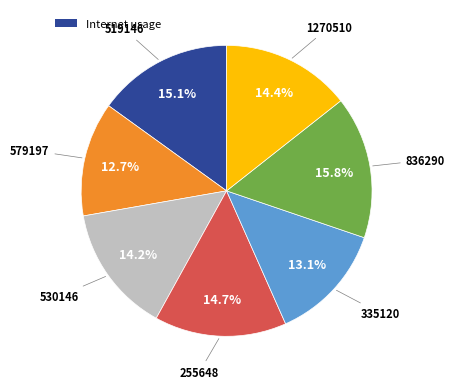

Is there any slice that represents more than half of the pie?

No